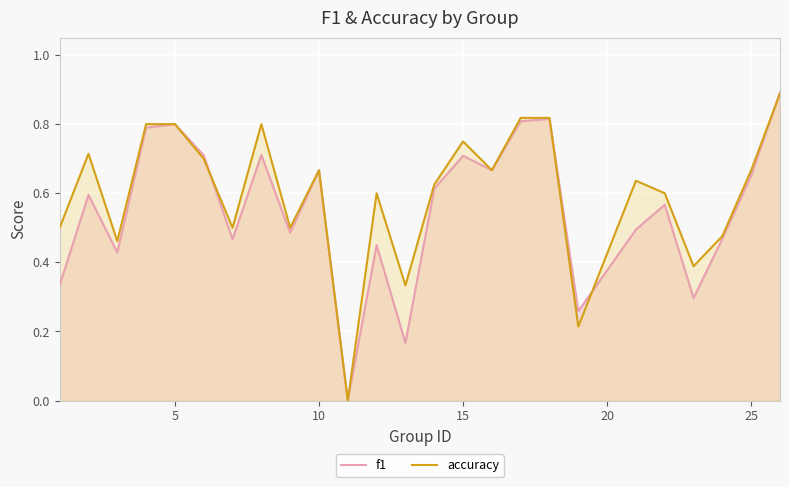

Which series has the largest range (max minus min)?

f1